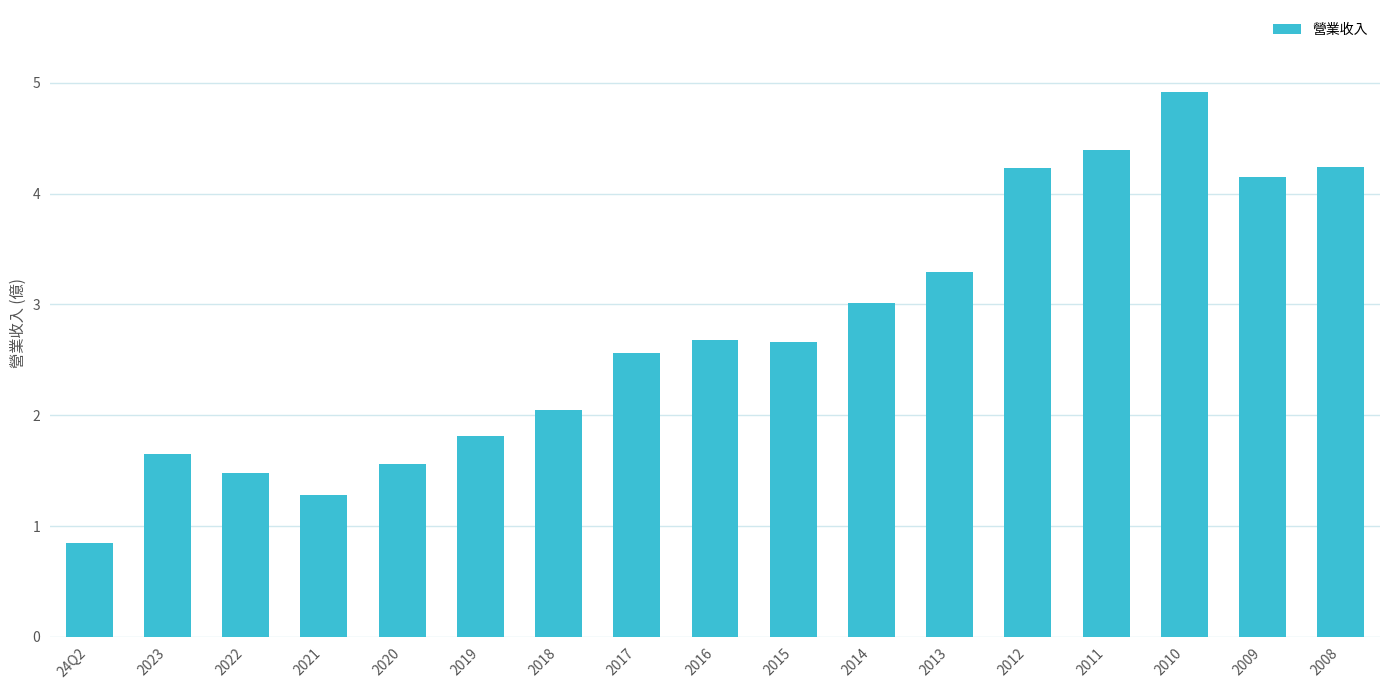

Which has a higher value, 2015 or 2023?

2015